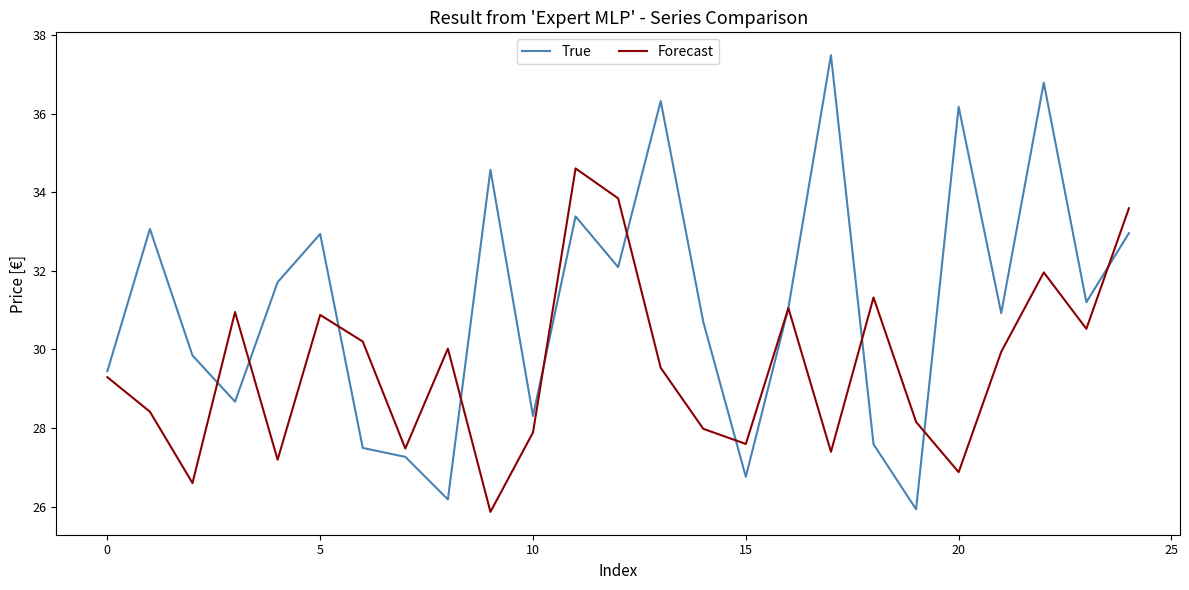

What is the lowest value of the True series?

25.9